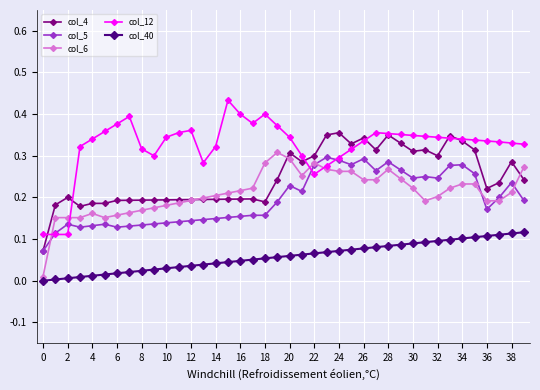

Which series has the largest total across all categories?

col_12